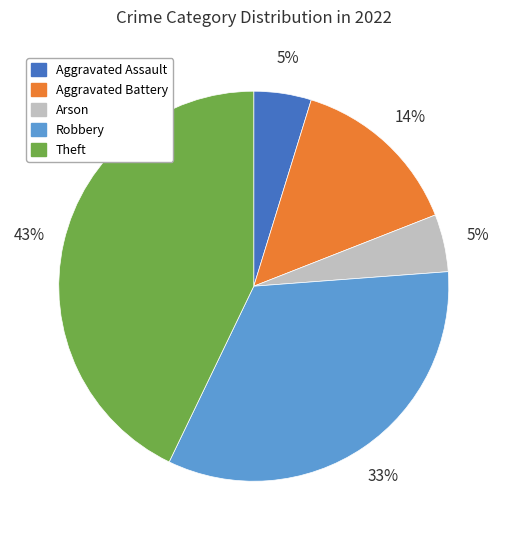

To the nearest percent, what portion does Arson represent?

5%